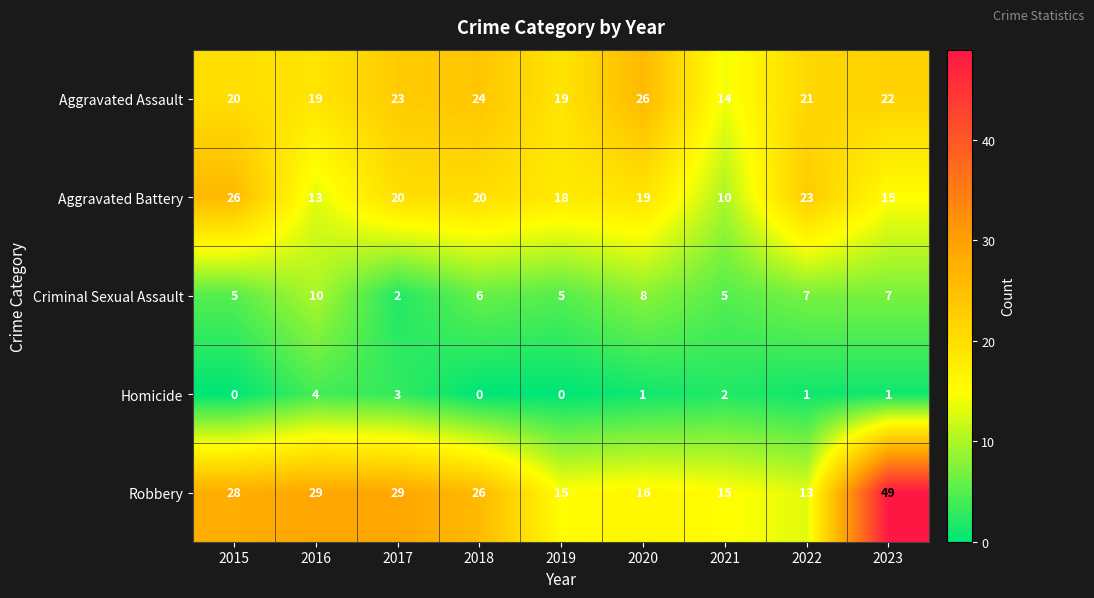

Is it true that Criminal Sexual Assault equals 1 at 2019?

False